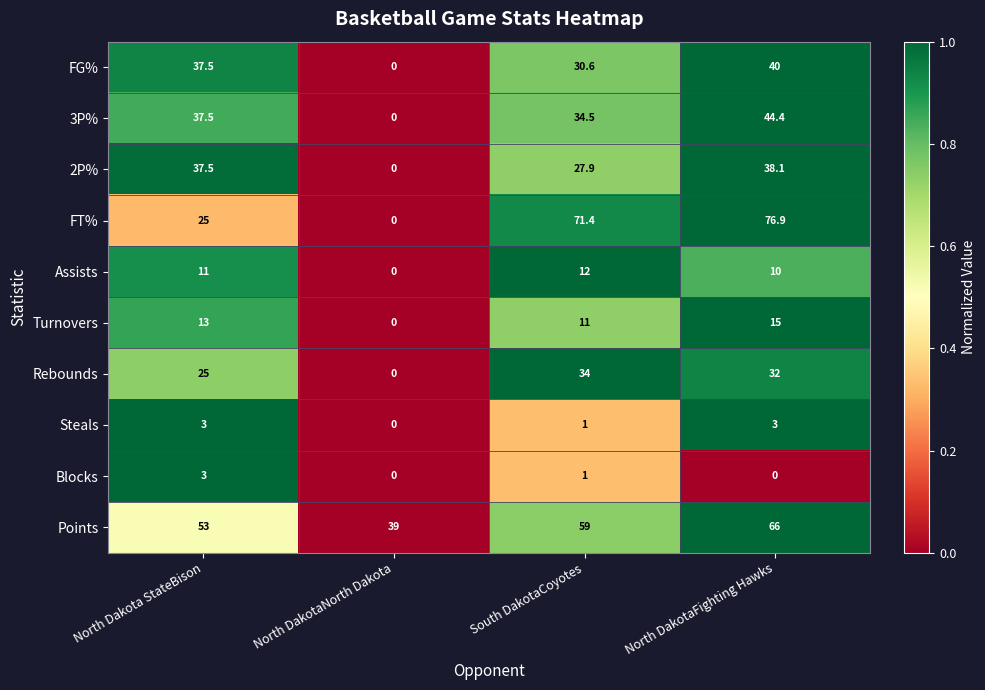

Where is FT% nearest to the value 38?

North Dakota StateBison